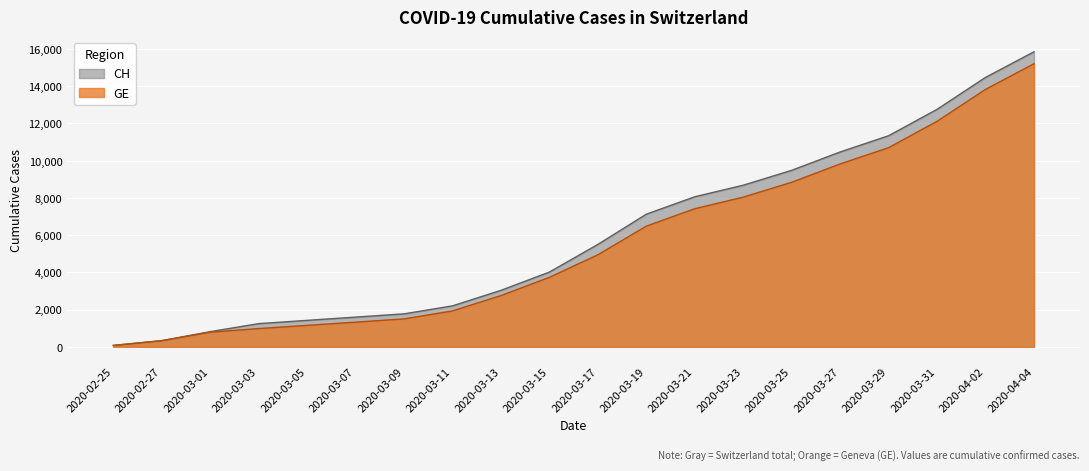

Rank the series at 2020-02-25 from lowest to highest value.

CH, GE